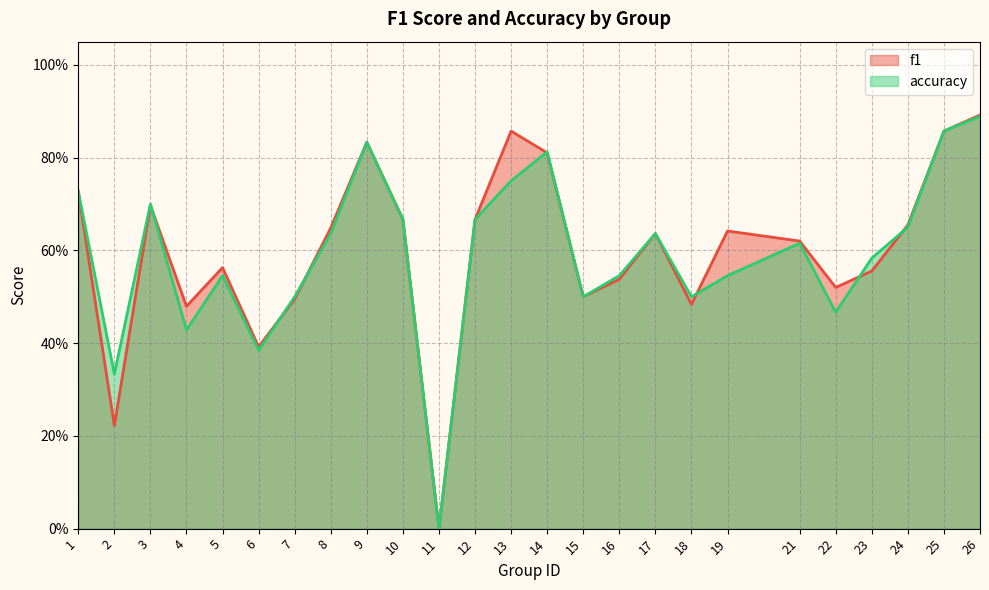

What are all the series names shown in the legend?

f1, accuracy